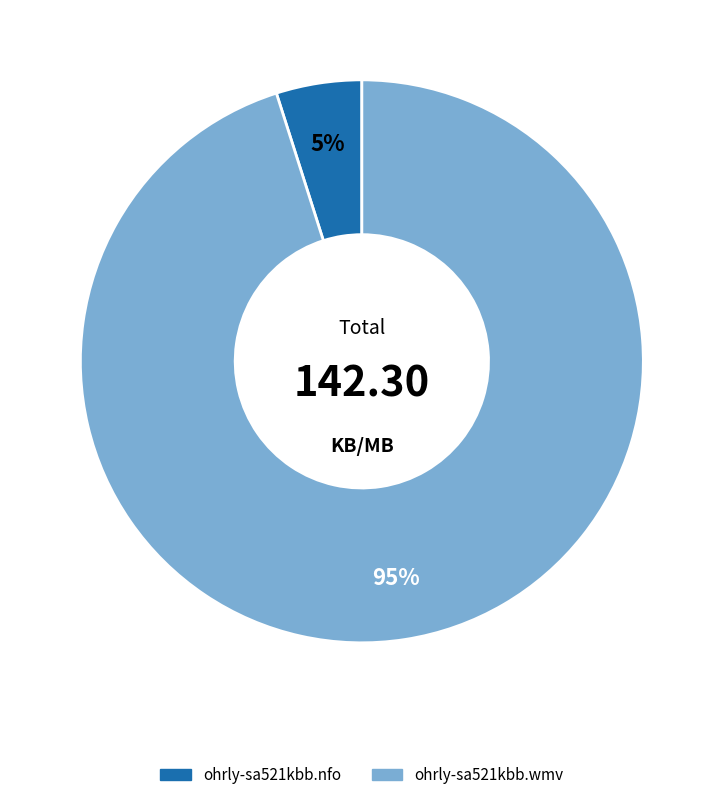

To the nearest percent, what is the difference between the ohrly-sa521kbb.wmv and ohrly-sa521kbb.nfo slice percentages?

90%